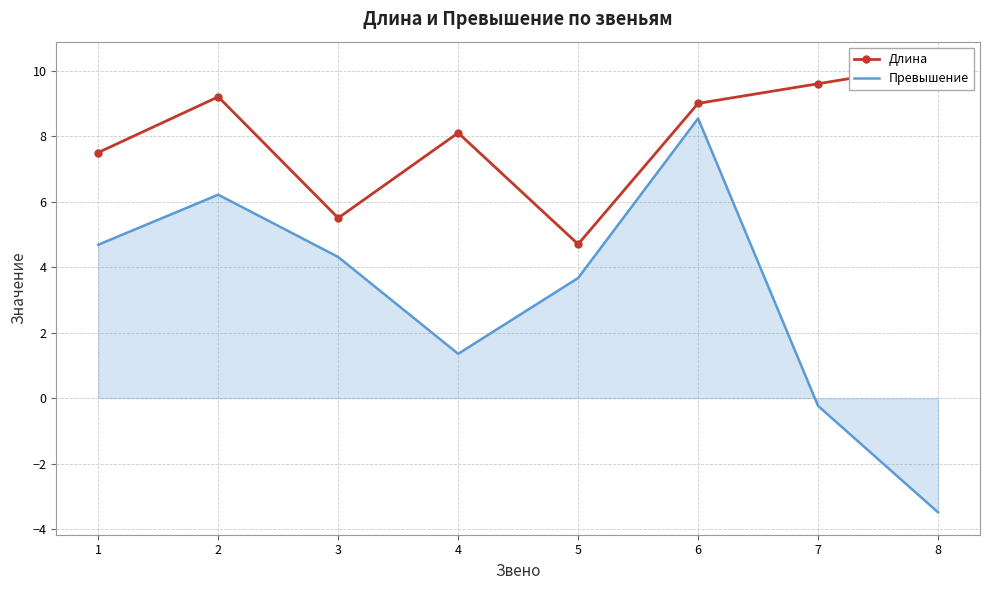

Count the number of categories in the chart.

8